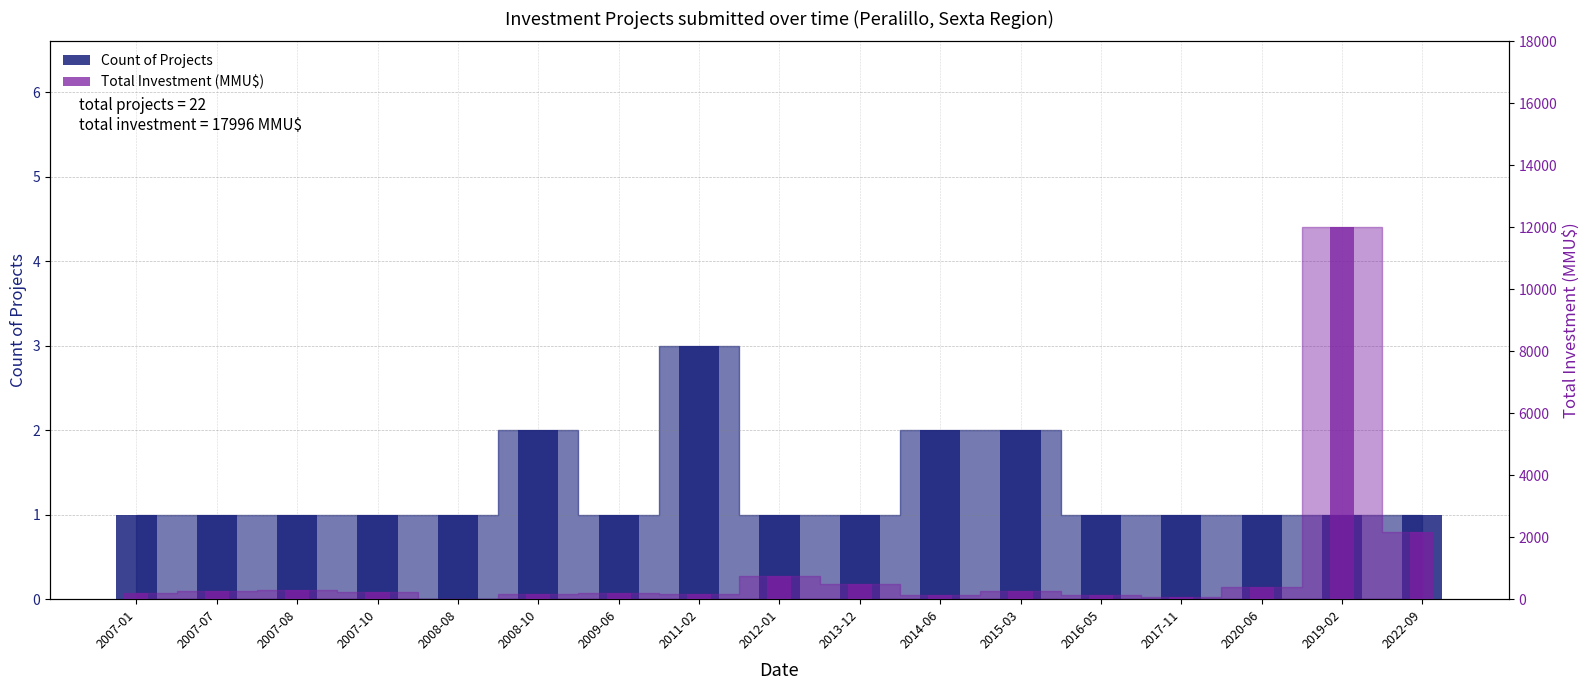

What is the total value across all series at 2007-08?

301